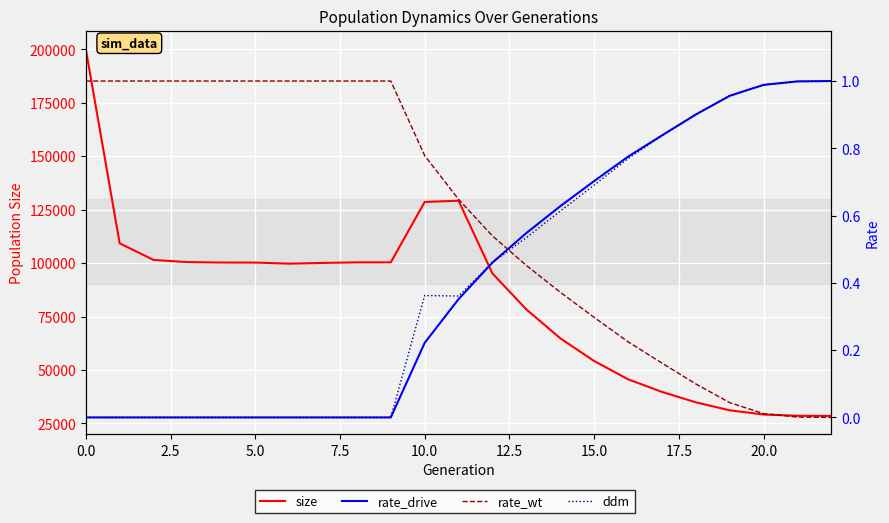

How many values in the rate_wt series exceed 0?

22